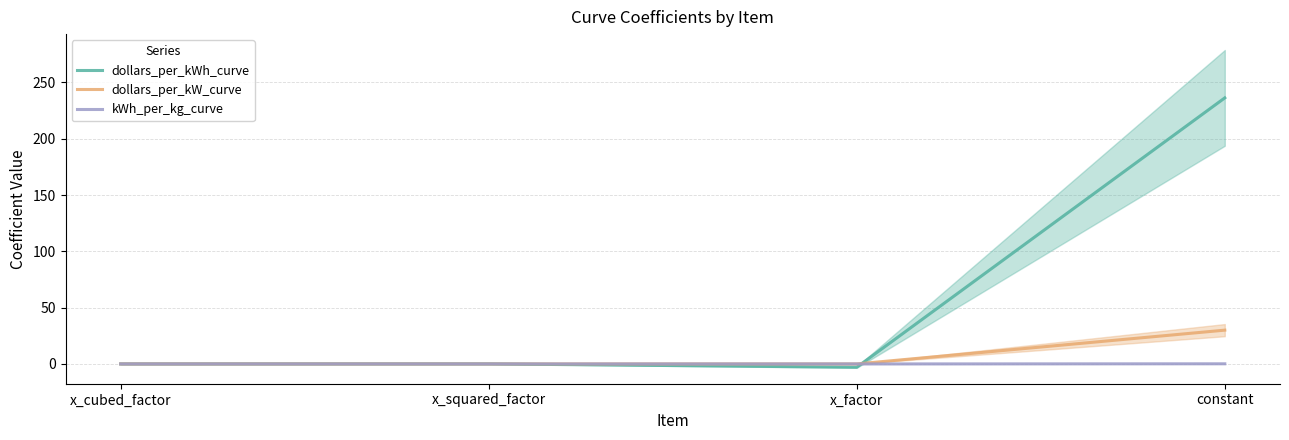

What position from the left is constant?

4